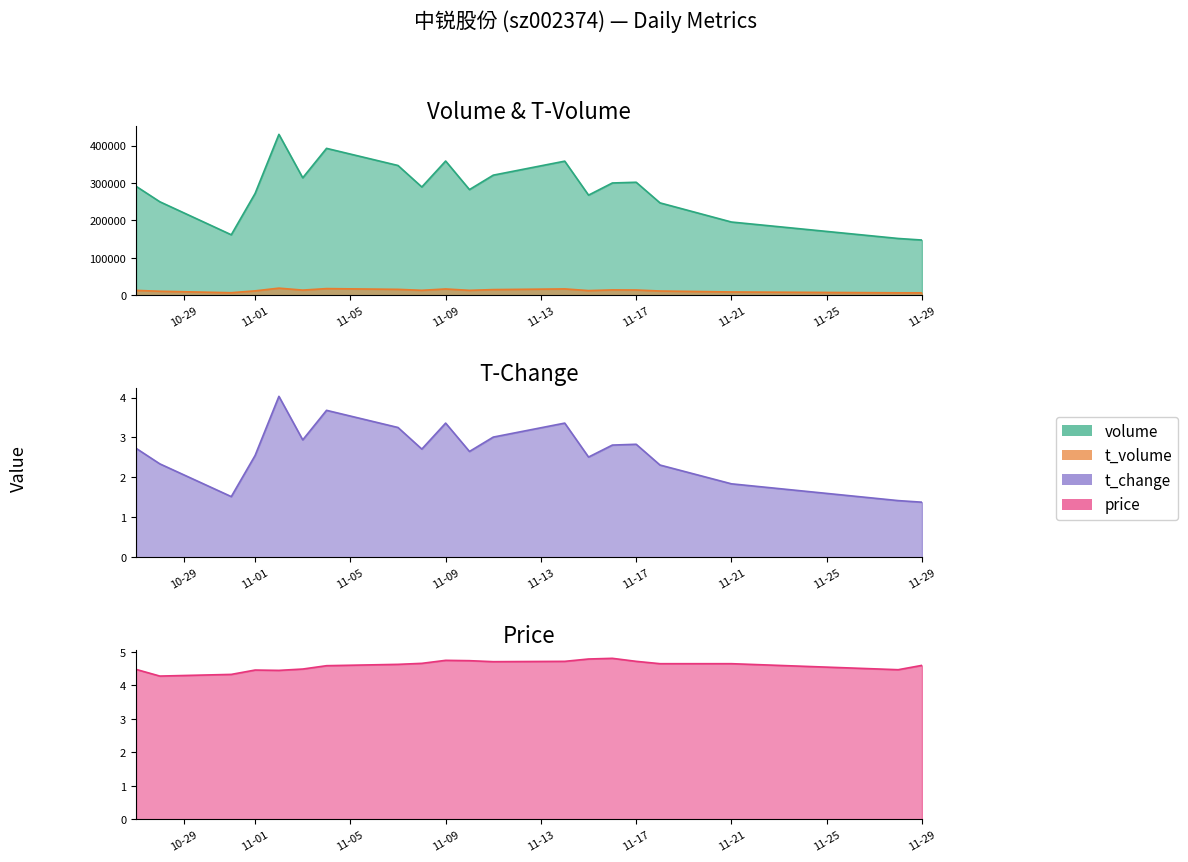

True or false: price and volume cross at least once.

False